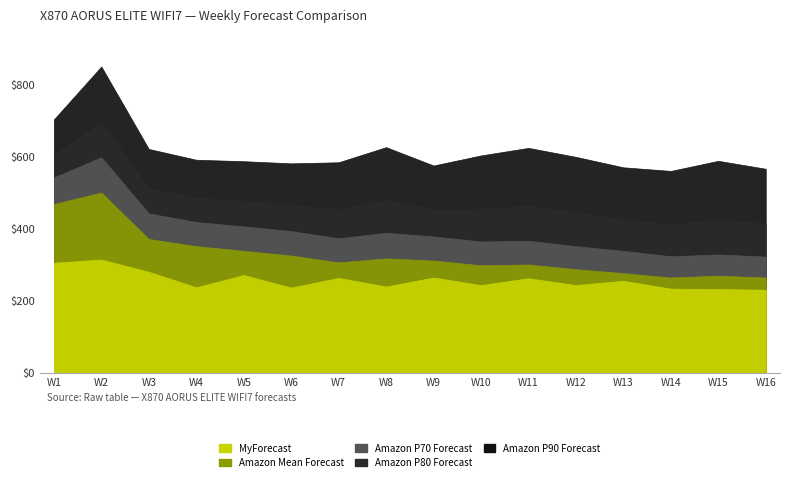

What is the sum of the Amazon P70 Forecast values at W6 and W2?

993